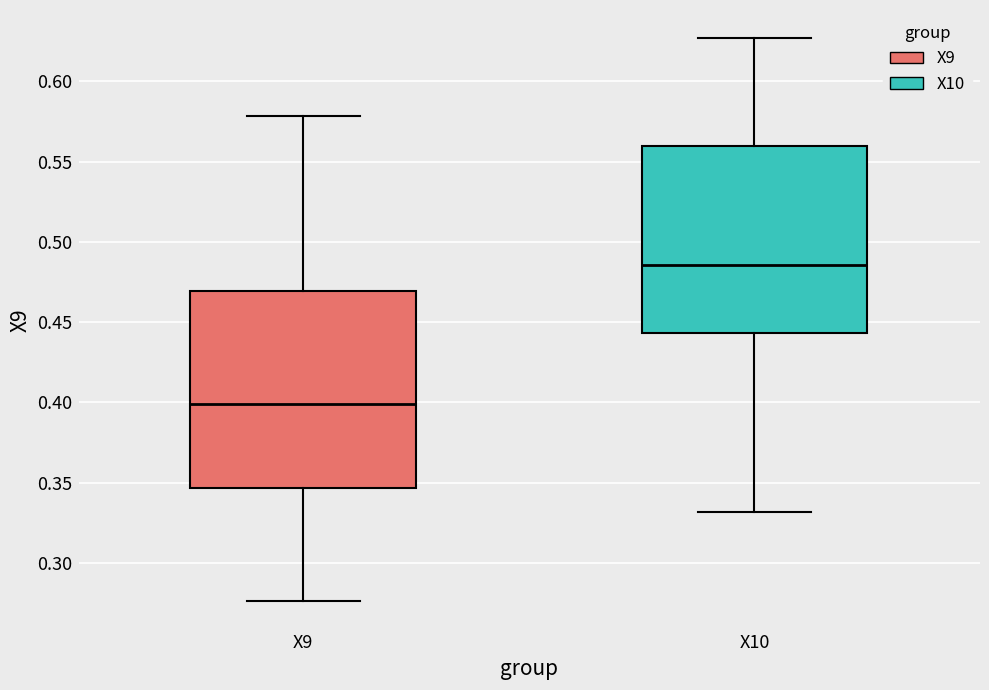

Comparing the boxes themselves (not the whiskers), which one is the tallest?

X9